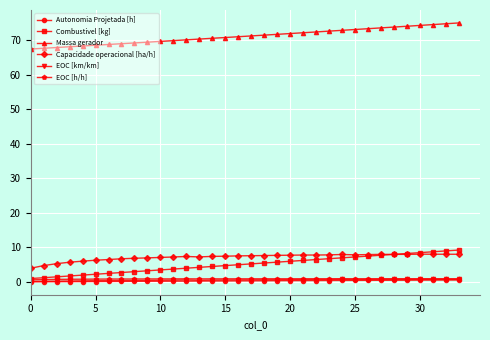

What is the difference between the second highest and minimum values in the Combustivel [kg] series?

8.0